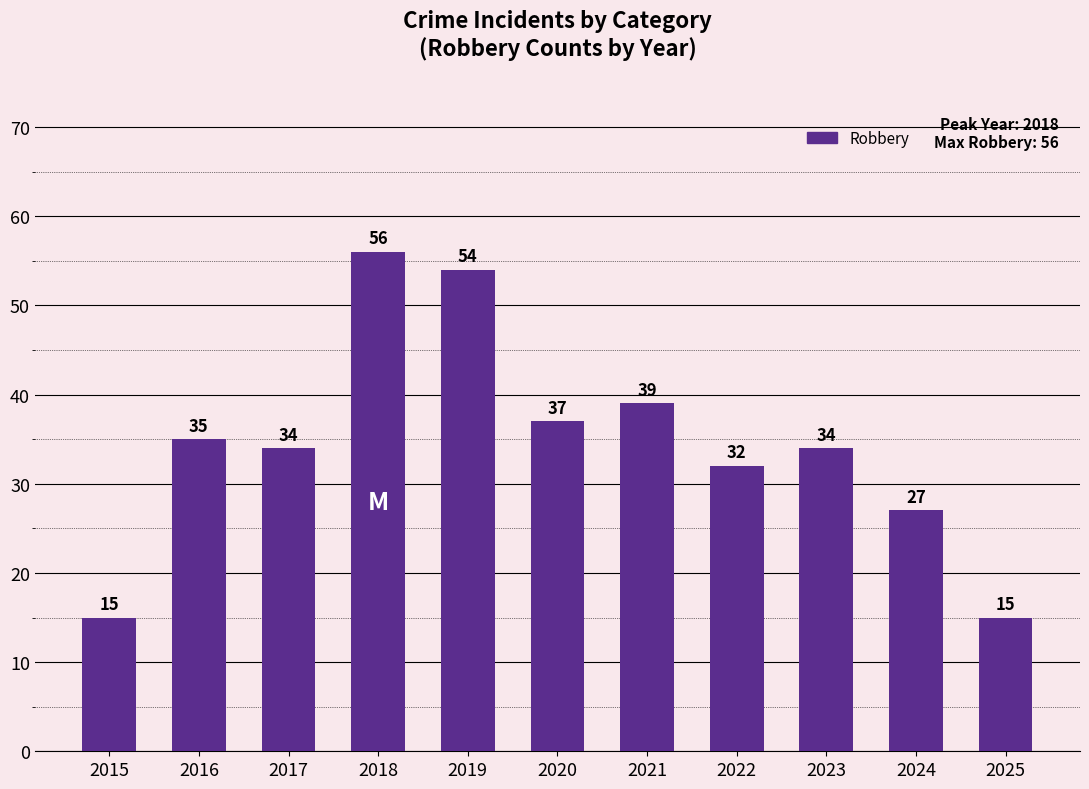

Does the chart contain stacked bars?

No